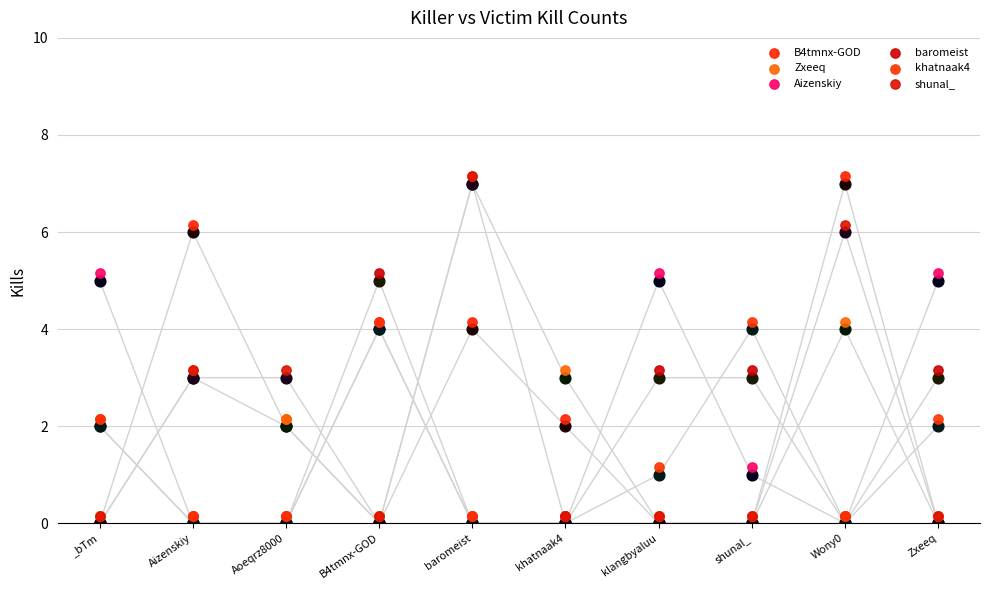

What is the total value across all series at _bTm?

9.9